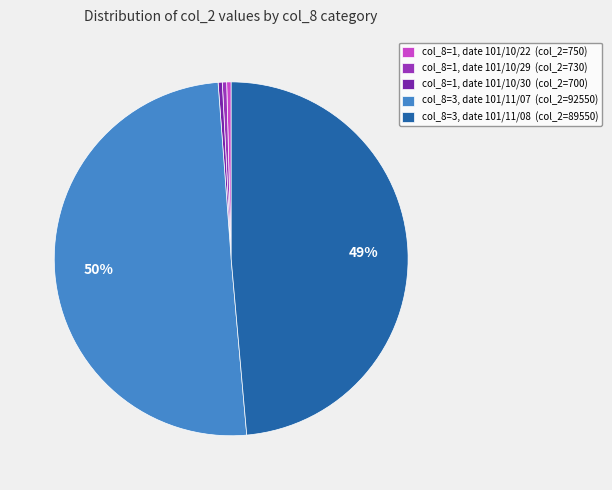

To the nearest percent, what is the average slice percentage?

20%